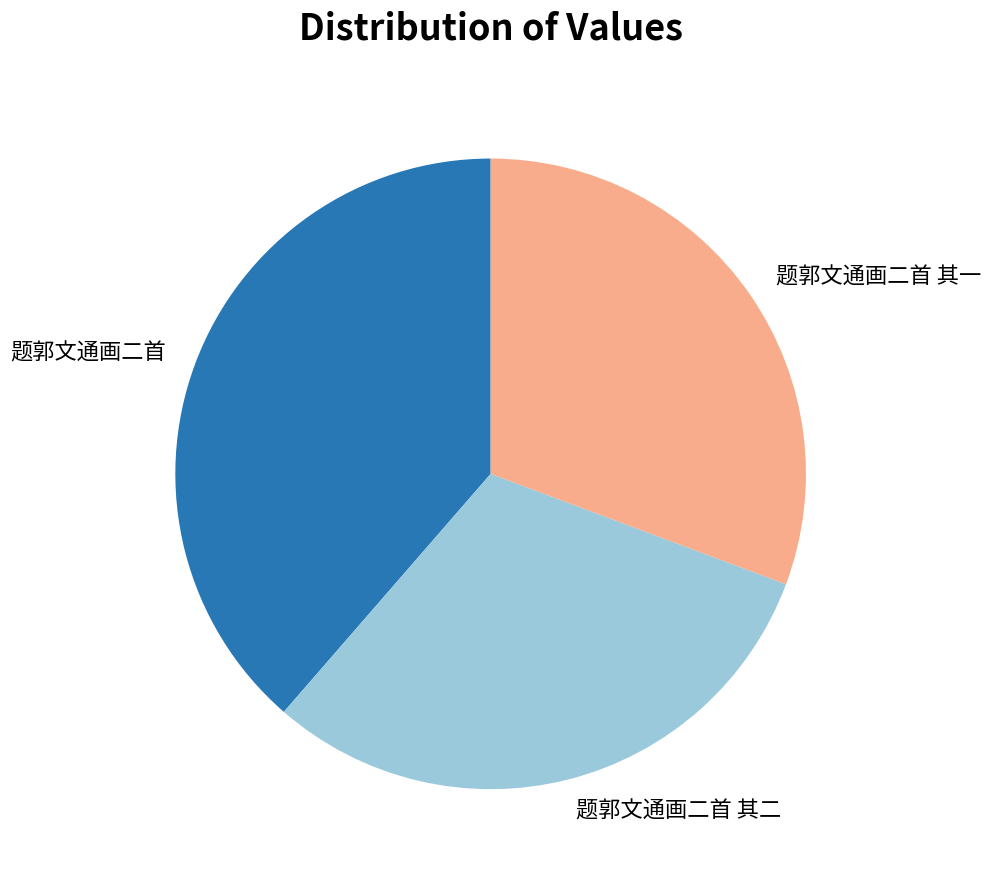

Between 题郭文通画二首 其二 and 题郭文通画二首, which is larger?

题郭文通画二首